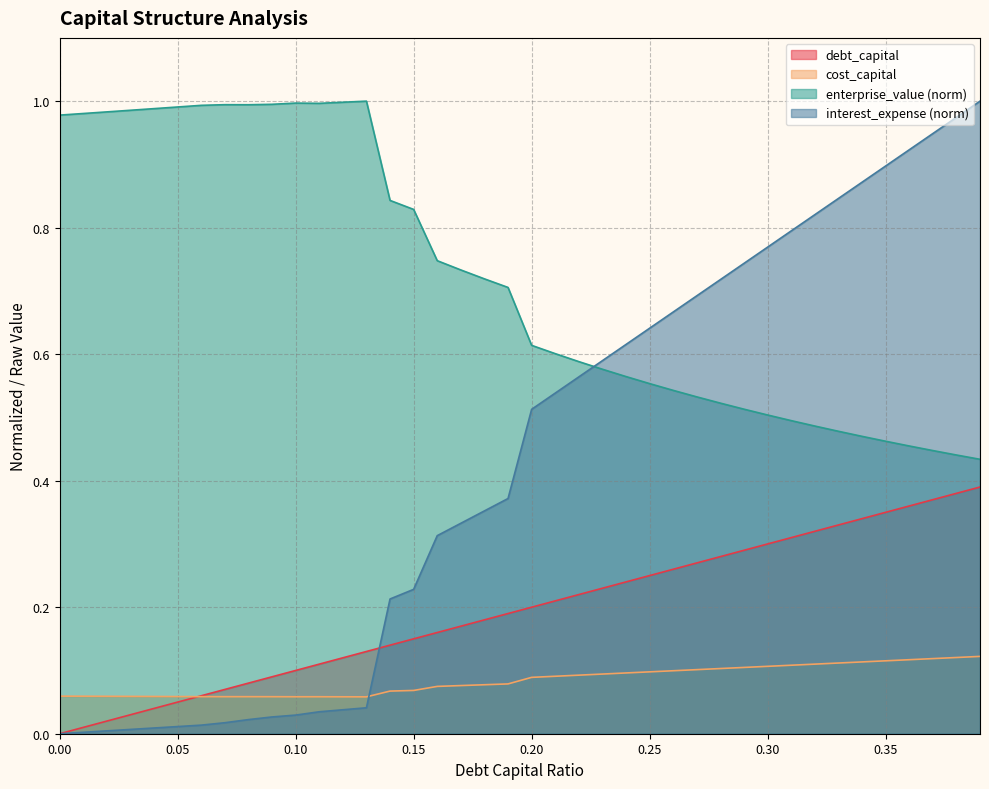

How many intersections are there between interest_expense and cost_capital?

1